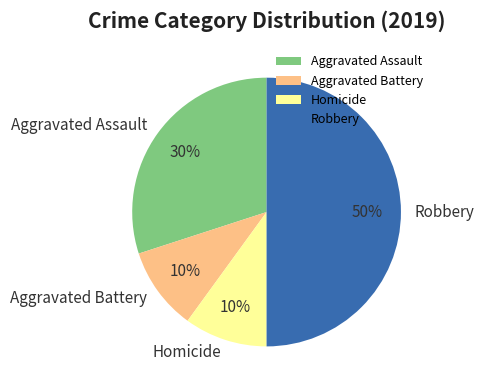

Is the sum of Aggravated Assault and Homicide greater than half?

No